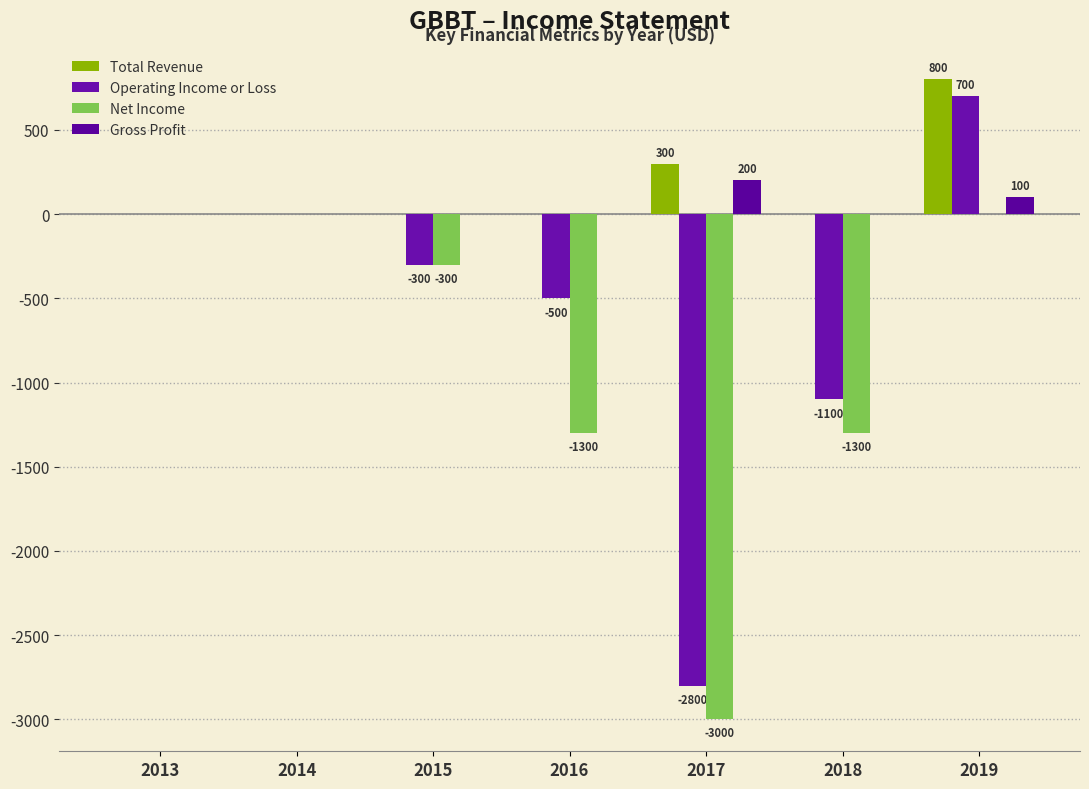

The Total Revenue series shows 1268 at 2019. True or false?

False